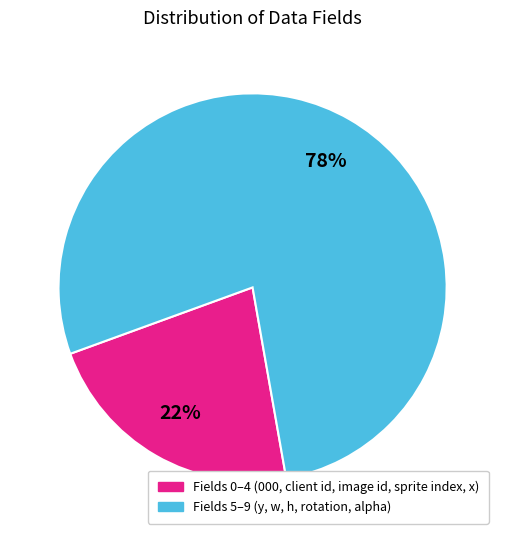

Is there a majority slice in this chart?

Yes